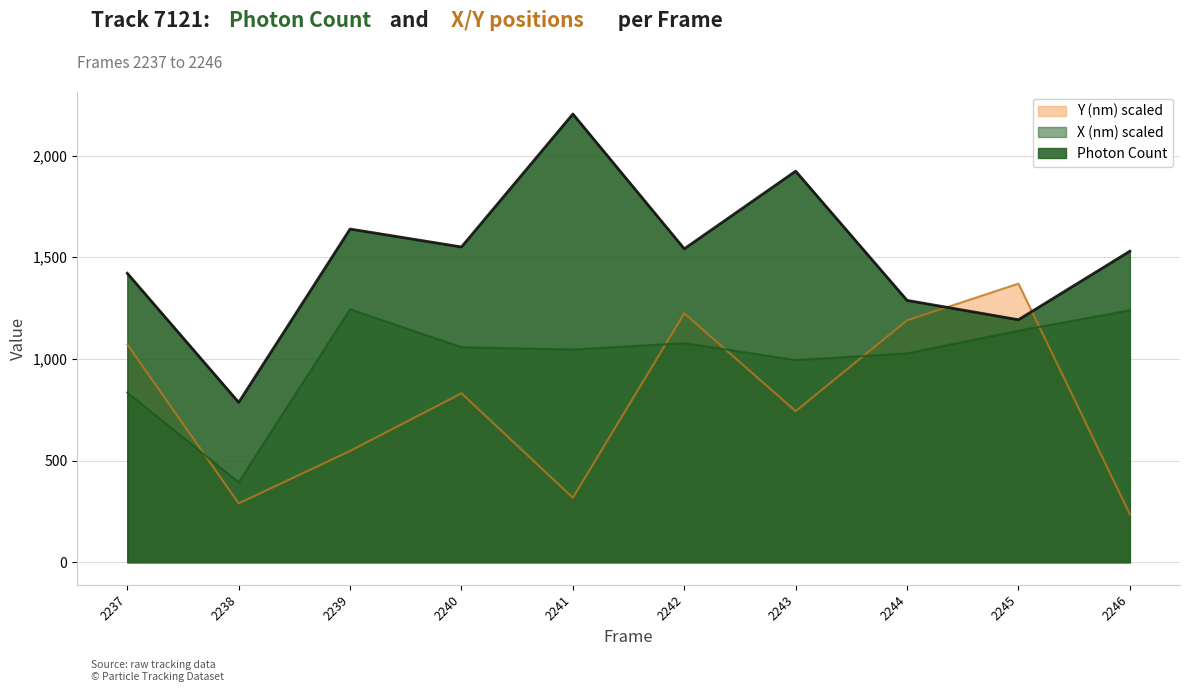

How many values in the Photon Count series exceed 1541?

5